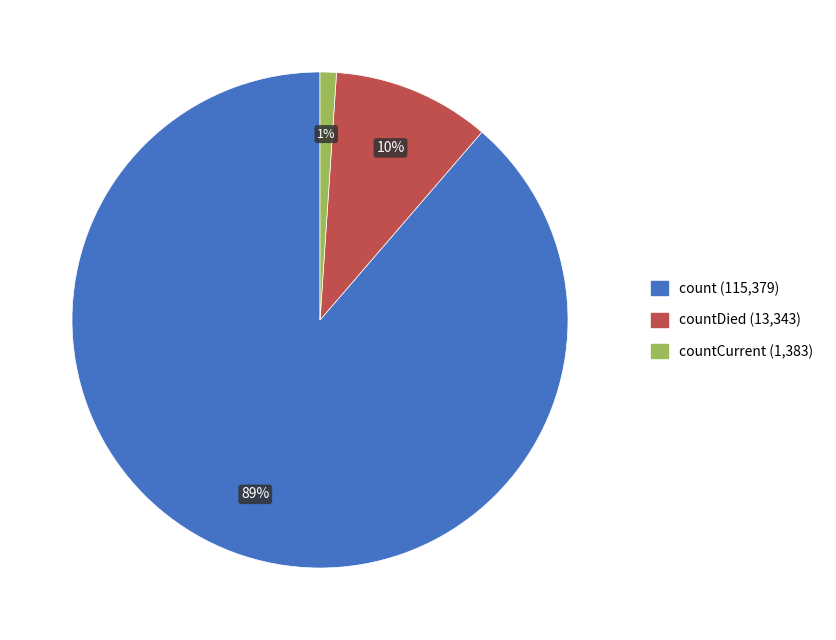

Does any single category account for the majority?

Yes